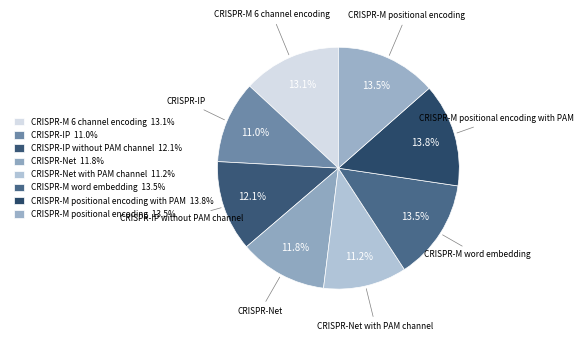

Is there any slice that represents more than half of the pie?

No